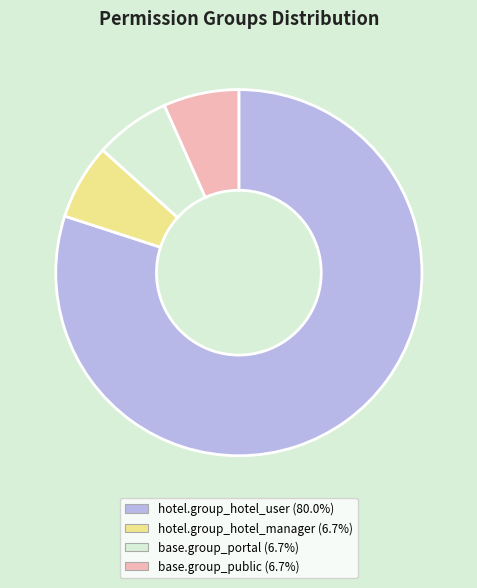

Approximately how many times larger is the value at base.group_portal compared to base.group_public?

1.0